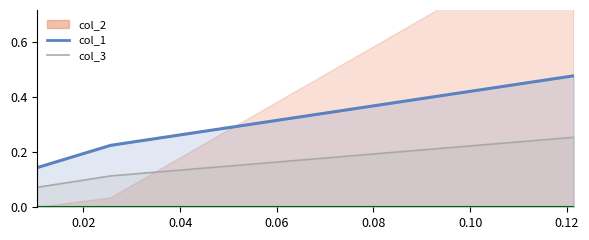

What is the maximum value for col_1?

0.5